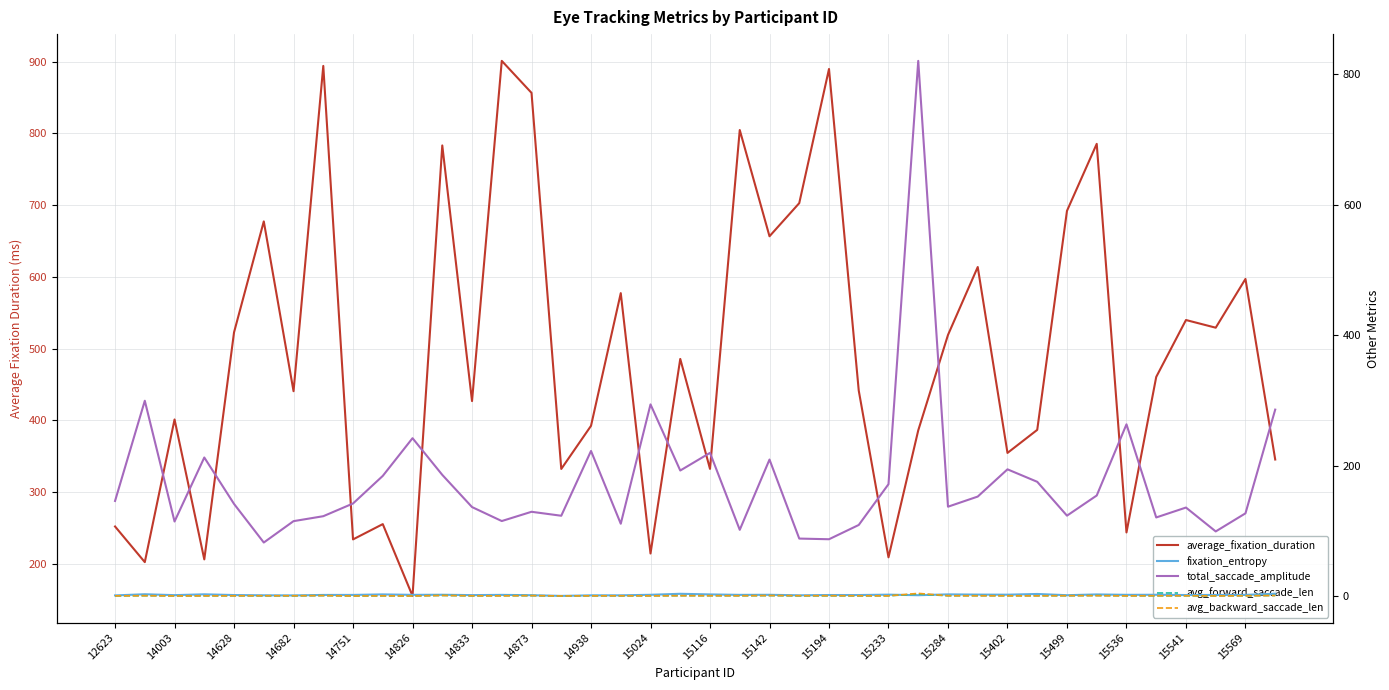

The fixation_entropy series shows 1.0 at 14682. True or false?

False